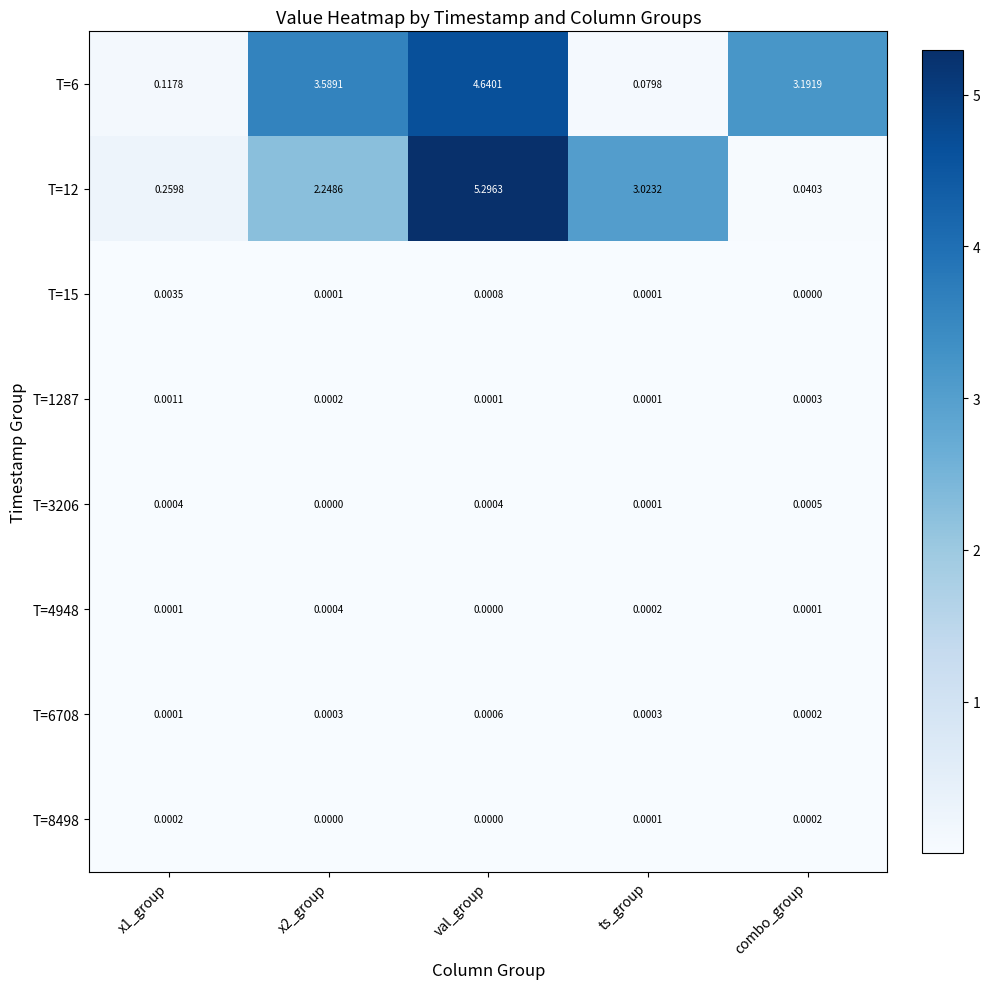

At which category is the sum across all series the highest?

val_group